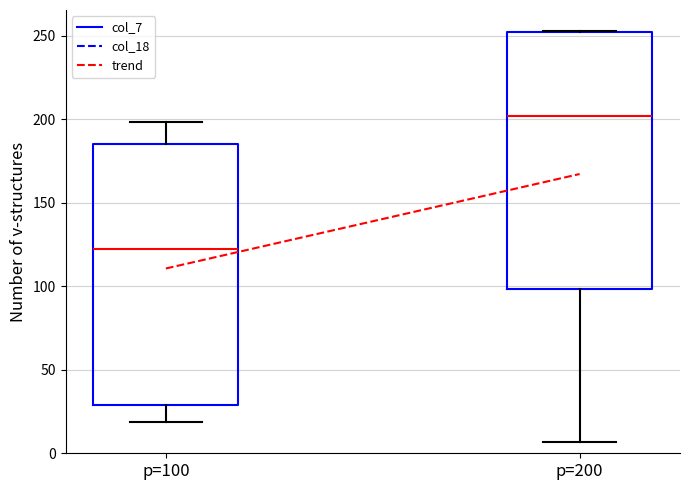

Reading left to right, transcribe this box plot: for each box, give where its median line is, the range the box spans, and where its two whiskers end, as read against the y-axis. The values are not printed on the chart, so give them approximately, as read against the axis.

p=100: median 120, box 30 to 185, whiskers 20 to 200
p=200: median 200, box 100 to 250, whiskers 5 to 255